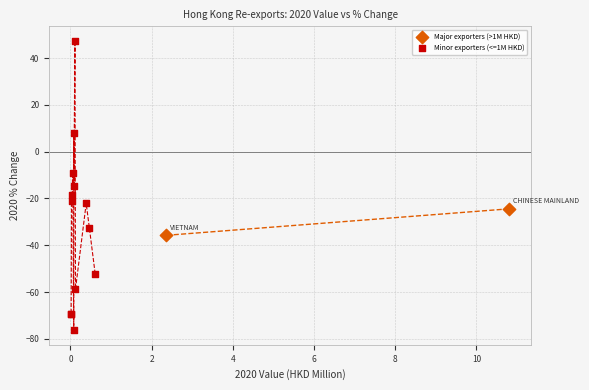

Which series reaches the minimum Y coordinate?

Minor exporters (<=1M HKD)